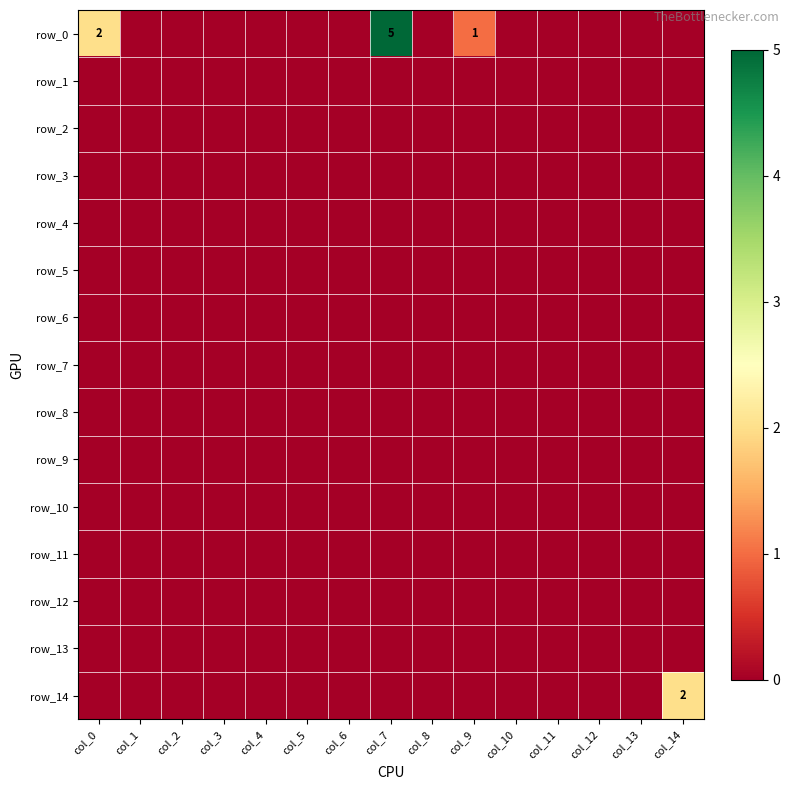

Reading left to right, what are all the values shown in this chart?

row_0: col_0=2	col_1=0	col_2=0	col_3=0	col_4=0	col_5=0	col_6=0	col_7=5	col_8=0	col_9=1	col_10=0	col_11=0	col_12=0	col_13=0	col_14=0
row_1: col_0=0	col_1=0	col_2=0	col_3=0	col_4=0	col_5=0	col_6=0	col_7=0	col_8=0	col_9=0	col_10=0	col_11=0	col_12=0	col_13=0	col_14=0
row_2: col_0=0	col_1=0	col_2=0	col_3=0	col_4=0	col_5=0	col_6=0	col_7=0	col_8=0	col_9=0	col_10=0	col_11=0	col_12=0	col_13=0	col_14=0
row_3: col_0=0	col_1=0	col_2=0	col_3=0	col_4=0	col_5=0	col_6=0	col_7=0	col_8=0	col_9=0	col_10=0	col_11=0	col_12=0	col_13=0	col_14=0
row_4: col_0=0	col_1=0	col_2=0	col_3=0	col_4=0	col_5=0	col_6=0	col_7=0	col_8=0	col_9=0	col_10=0	col_11=0	col_12=0	col_13=0	col_14=0
row_5: col_0=0	col_1=0	col_2=0	col_3=0	col_4=0	col_5=0	col_6=0	col_7=0	col_8=0	col_9=0	col_10=0	col_11=0	col_12=0	col_13=0	col_14=0
row_6: col_0=0	col_1=0	col_2=0	col_3=0	col_4=0	col_5=0	col_6=0	col_7=0	col_8=0	col_9=0	col_10=0	col_11=0	col_12=0	col_13=0	col_14=0
row_7: col_0=0	col_1=0	col_2=0	col_3=0	col_4=0	col_5=0	col_6=0	col_7=0	col_8=0	col_9=0	col_10=0	col_11=0	col_12=0	col_13=0	col_14=0
row_8: col_0=0	col_1=0	col_2=0	col_3=0	col_4=0	col_5=0	col_6=0	col_7=0	col_8=0	col_9=0	col_10=0	col_11=0	col_12=0	col_13=0	col_14=0
row_9: col_0=0	col_1=0	col_2=0	col_3=0	col_4=0	col_5=0	col_6=0	col_7=0	col_8=0	col_9=0	col_10=0	col_11=0	col_12=0	col_13=0	col_14=0
row_10: col_0=0	col_1=0	col_2=0	col_3=0	col_4=0	col_5=0	col_6=0	col_7=0	col_8=0	col_9=0	col_10=0	col_11=0	col_12=0	col_13=0	col_14=0
row_11: col_0=0	col_1=0	col_2=0	col_3=0	col_4=0	col_5=0	col_6=0	col_7=0	col_8=0	col_9=0	col_10=0	col_11=0	col_12=0	col_13=0	col_14=0
row_12: col_0=0	col_1=0	col_2=0	col_3=0	col_4=0	col_5=0	col_6=0	col_7=0	col_8=0	col_9=0	col_10=0	col_11=0	col_12=0	col_13=0	col_14=0
row_13: col_0=0	col_1=0	col_2=0	col_3=0	col_4=0	col_5=0	col_6=0	col_7=0	col_8=0	col_9=0	col_10=0	col_11=0	col_12=0	col_13=0	col_14=0
row_14: col_0=0	col_1=0	col_2=0	col_3=0	col_4=0	col_5=0	col_6=0	col_7=0	col_8=0	col_9=0	col_10=0	col_11=0	col_12=0	col_13=0	col_14=2